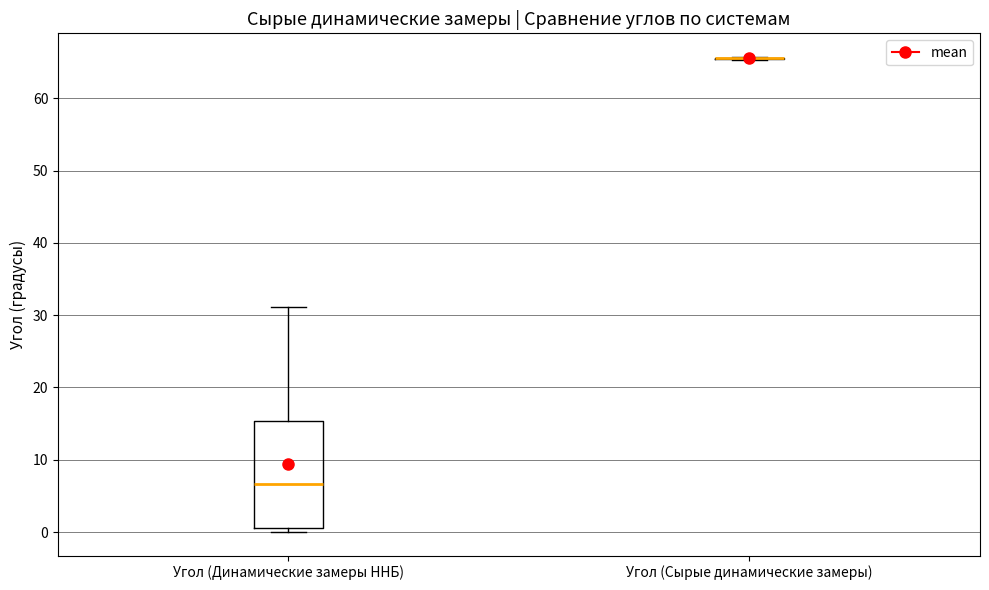

Comparing the boxes themselves (not the whiskers), which one is the tallest?

Угол (Динамические замеры ННБ)